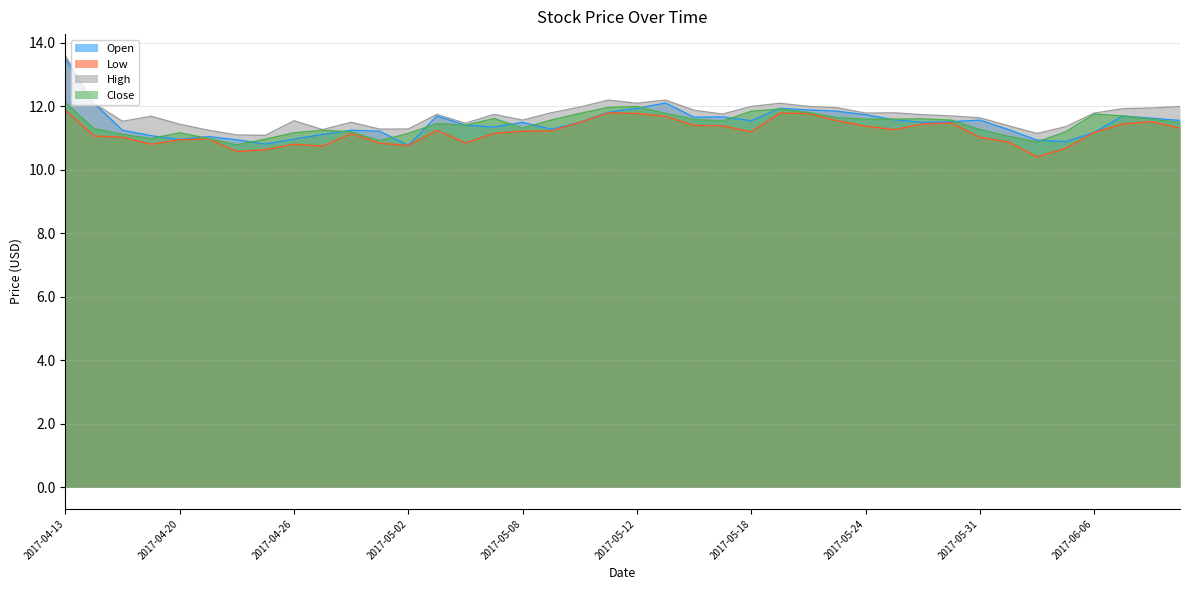

At how many categories does at least one series exceed 12?

6